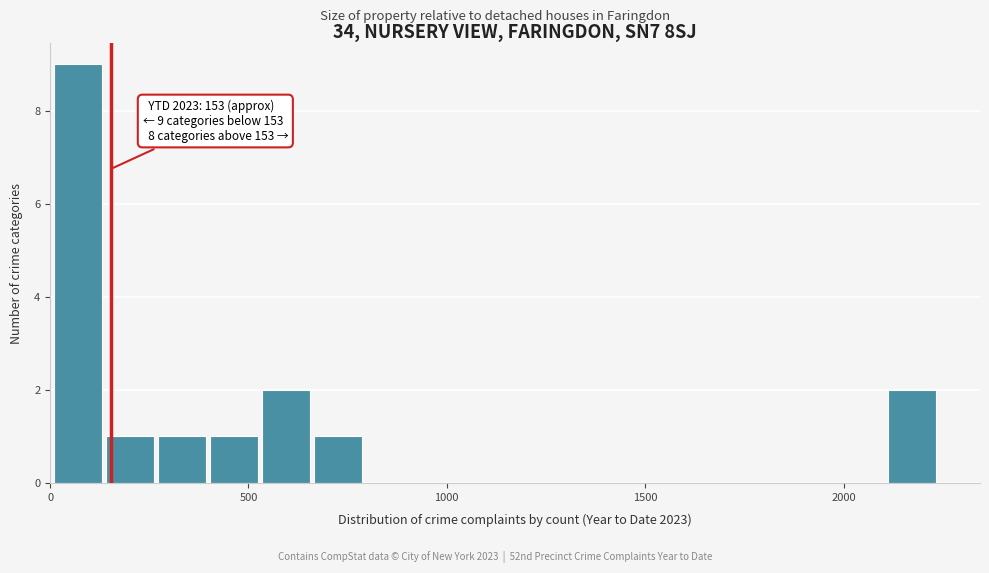

Around what value on the x-axis is the tallest bar? Give the approximate position of its centre, as read against the axis.

50